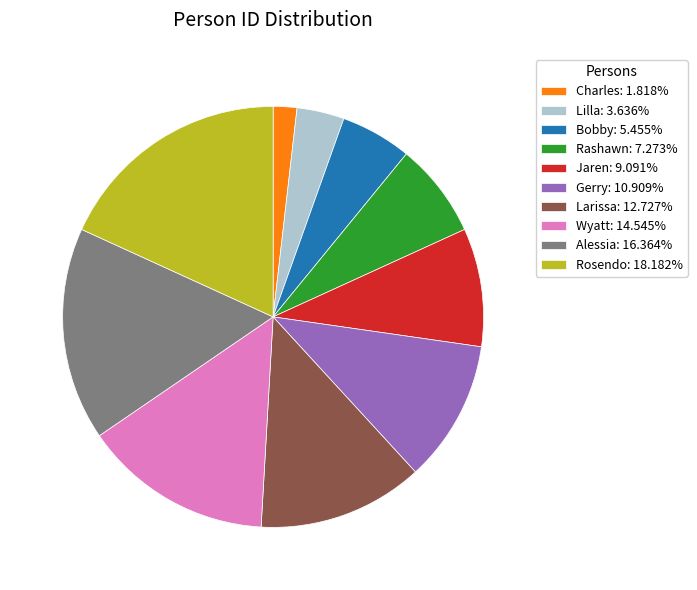

Approximately how many times larger is the value at Rashawn: 7.273% compared to Alessia: 16.364%?

0.4